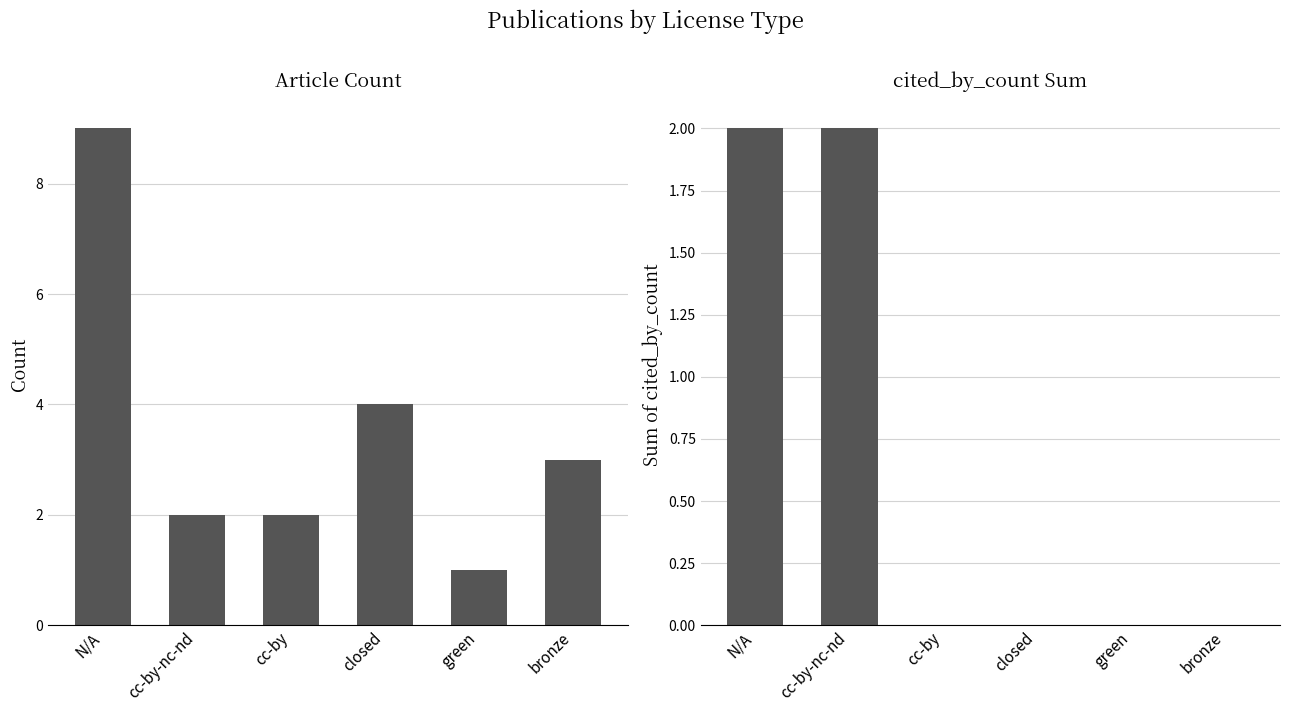

The value of Article Count at green is 0. True or false?

False